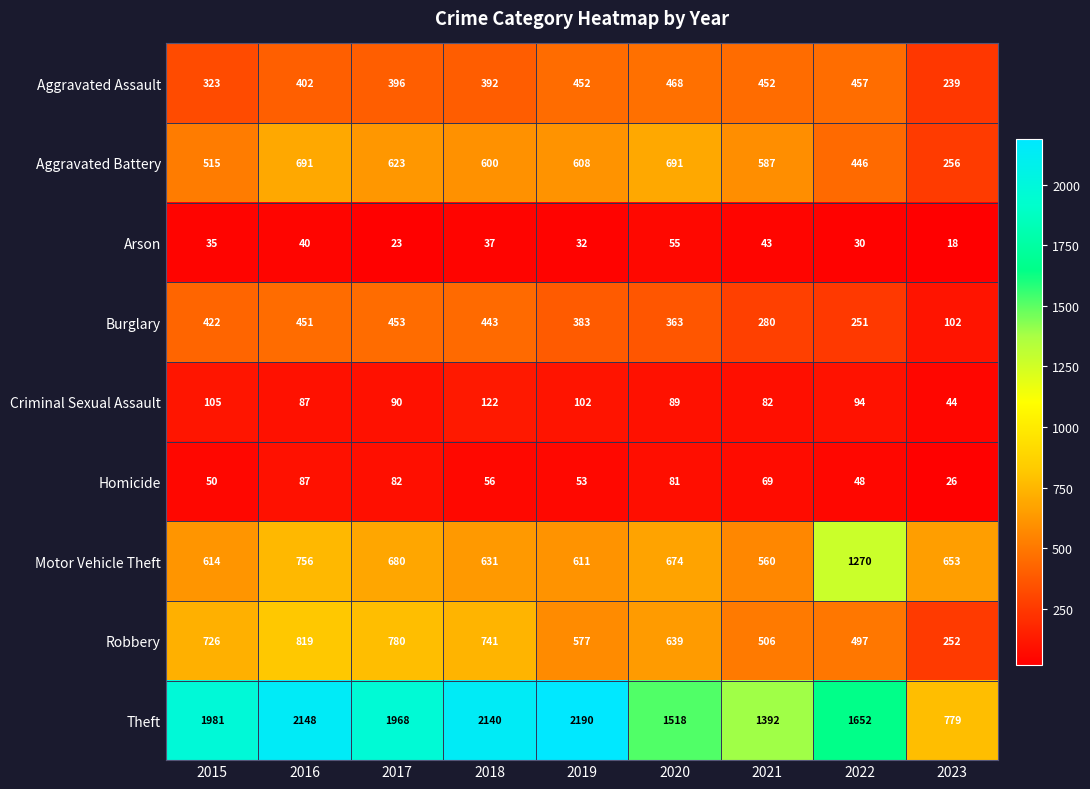

How many data points does each series have?

9